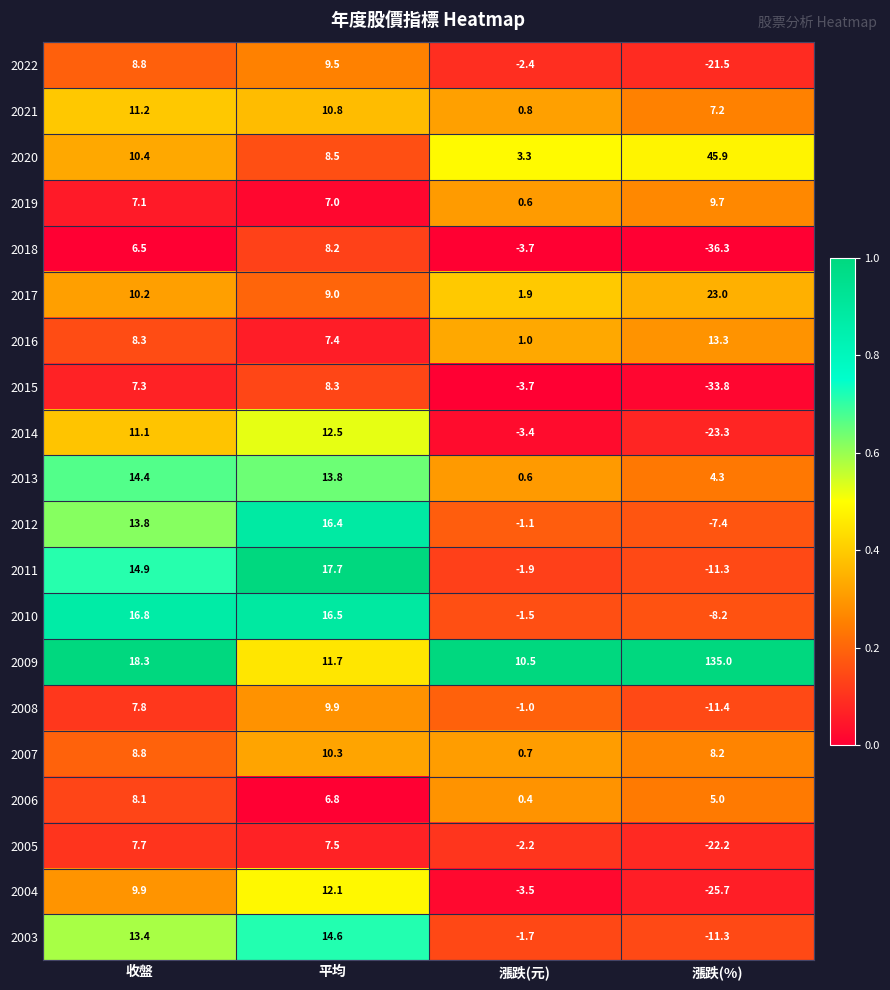

What is the maximum value shown in the chart?

135.0